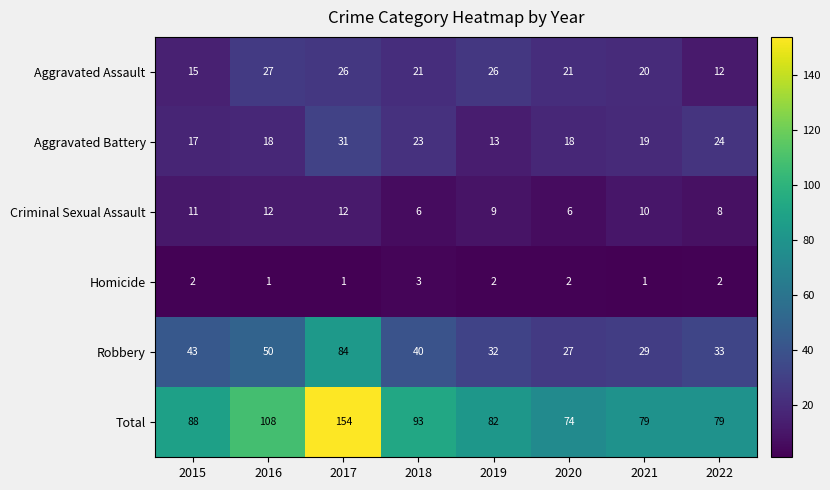

What is the total value across all series at 2018?

186